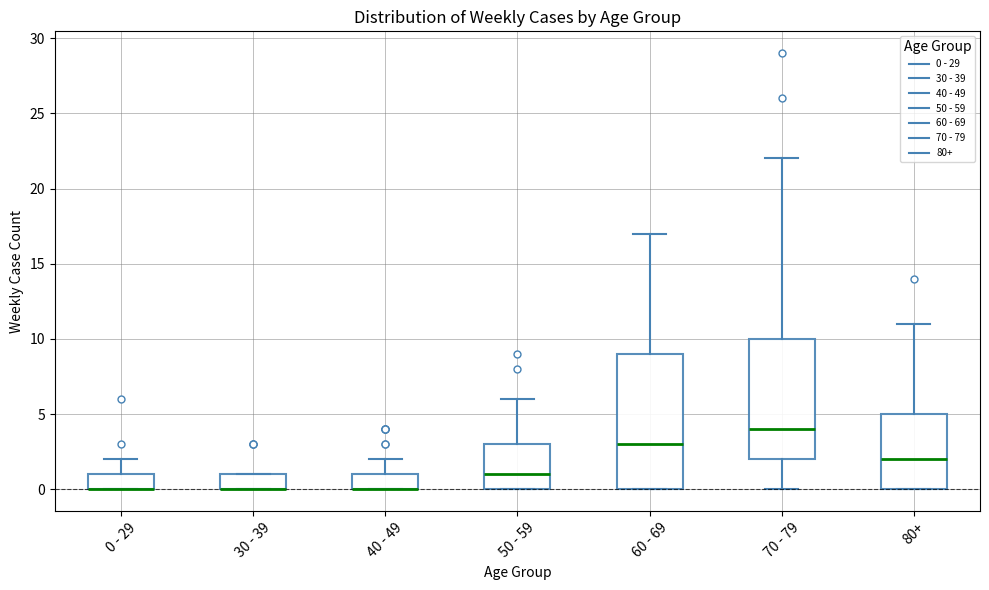

Reading left to right, read every box against the y-axis: the position of its median line, the range the box covers, and the ends of its whiskers. The values are not printed on the chart, so give them approximately, as read against the axis.

0 - 29: median 0 (drawn on the box's lower edge), box 0 to 1, whiskers 0 to 2
30 - 39: median 0 (drawn on the box's lower edge), box 0 to 1, whiskers 0 to 1
40 - 49: median 0 (drawn on the box's lower edge), box 0 to 1, whiskers 0 to 2
50 - 59: median 1, box 0 to 3, whiskers 0 to 6
60 - 69: median 3, box 0 to 9, whiskers 0 to 17
70 - 79: median 4, box 2 to 10, whiskers 0 to 22
80+: median 2, box 0 to 5, whiskers 0 to 11